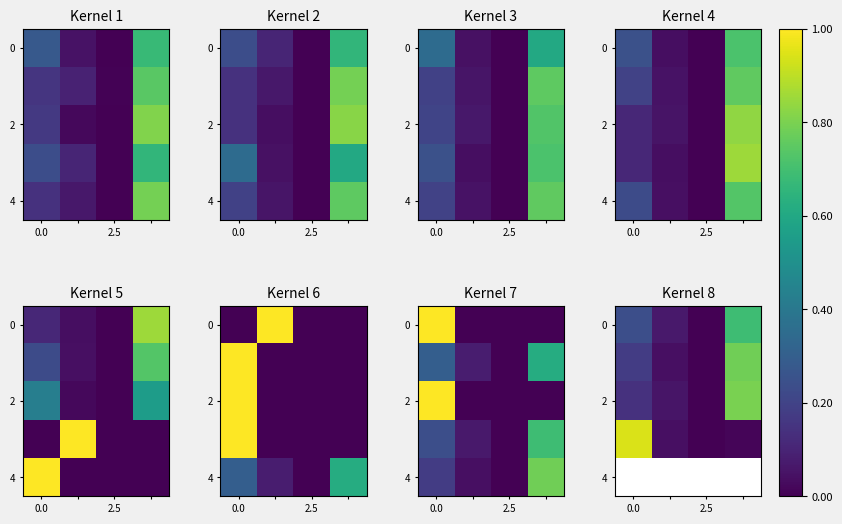

How many series are shown in this chart?

5